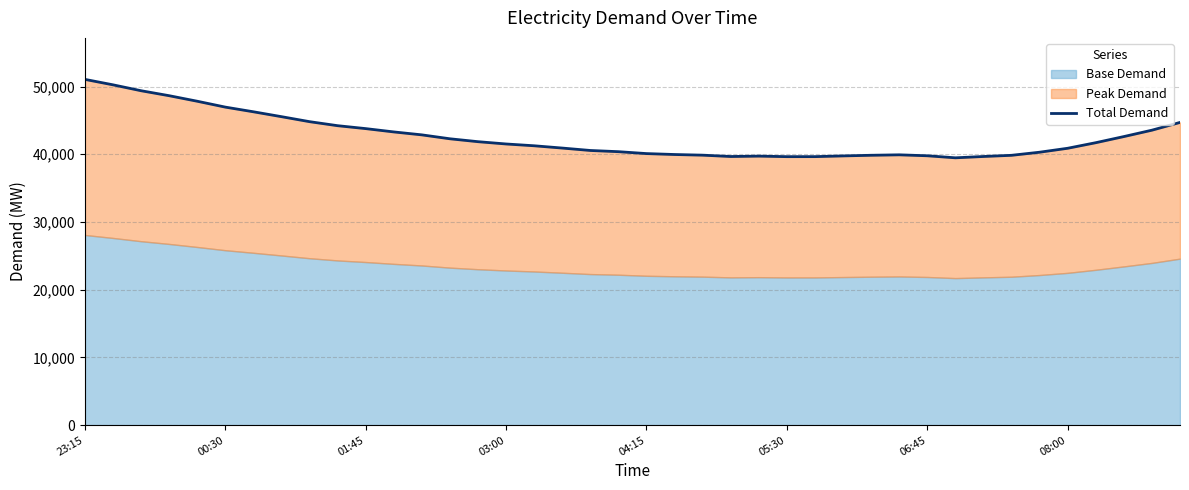

Approximately how many times larger is the value at 12 compared to 14?

1.0